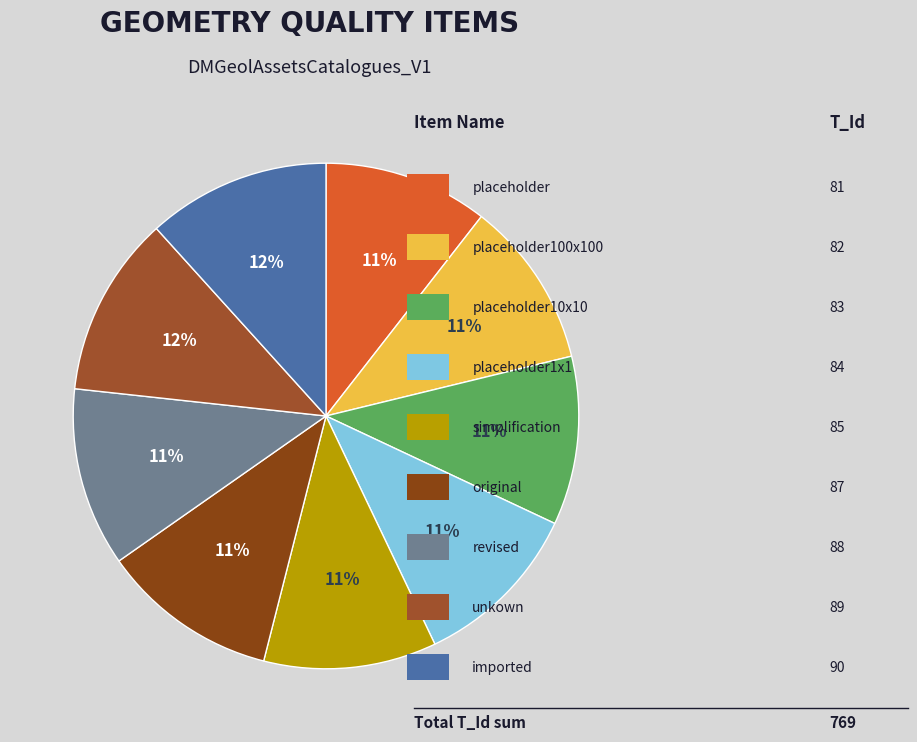

Is there a majority slice in this chart?

No